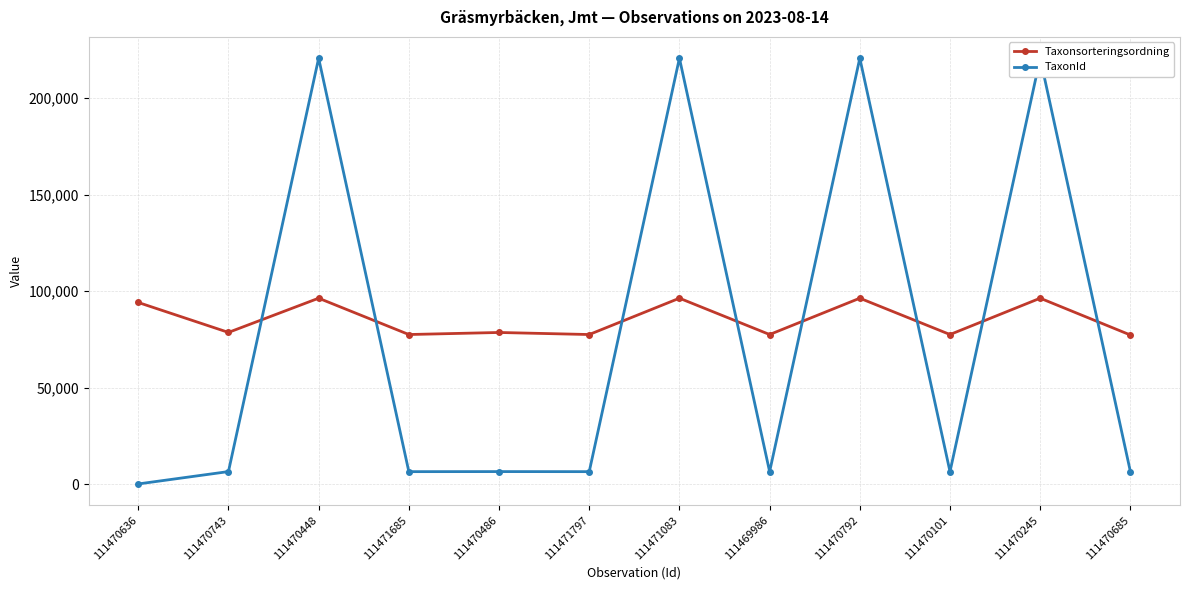

Reading left to right, transcribe all the data shown in this chart.

Taxonsorteringsordning: 94134	78611	96348	77515	78578	77515	96348	77515	96348	77515	96348	77267
TaxonId: 53	6463	220787	6425	6458	6425	220787	6425	220787	6425	220787	6446